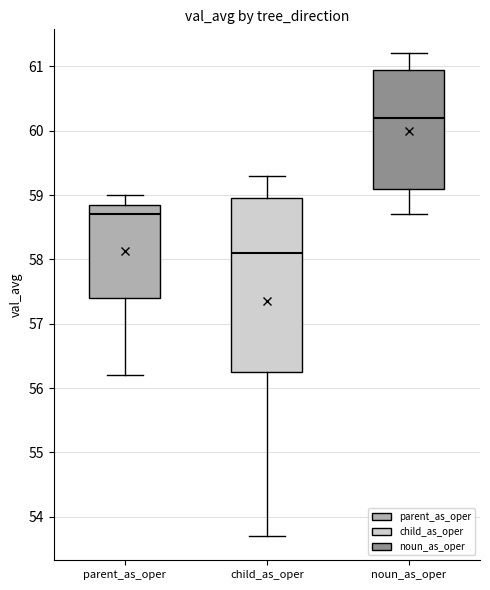

Reading left to right, read every box against the y-axis: the position of its median line, the range the box covers, and the ends of its whiskers. The values are not printed on the chart, so give them approximately, as read against the axis.

parent_as_oper: median 58.7, box 57.4 to 58.9, whiskers 56.2 to 59.0
child_as_oper: median 58.1, box 56.3 to 59.0, whiskers 53.7 to 59.3
noun_as_oper: median 60.2, box 59.1 to 61.0, whiskers 58.7 to 61.2